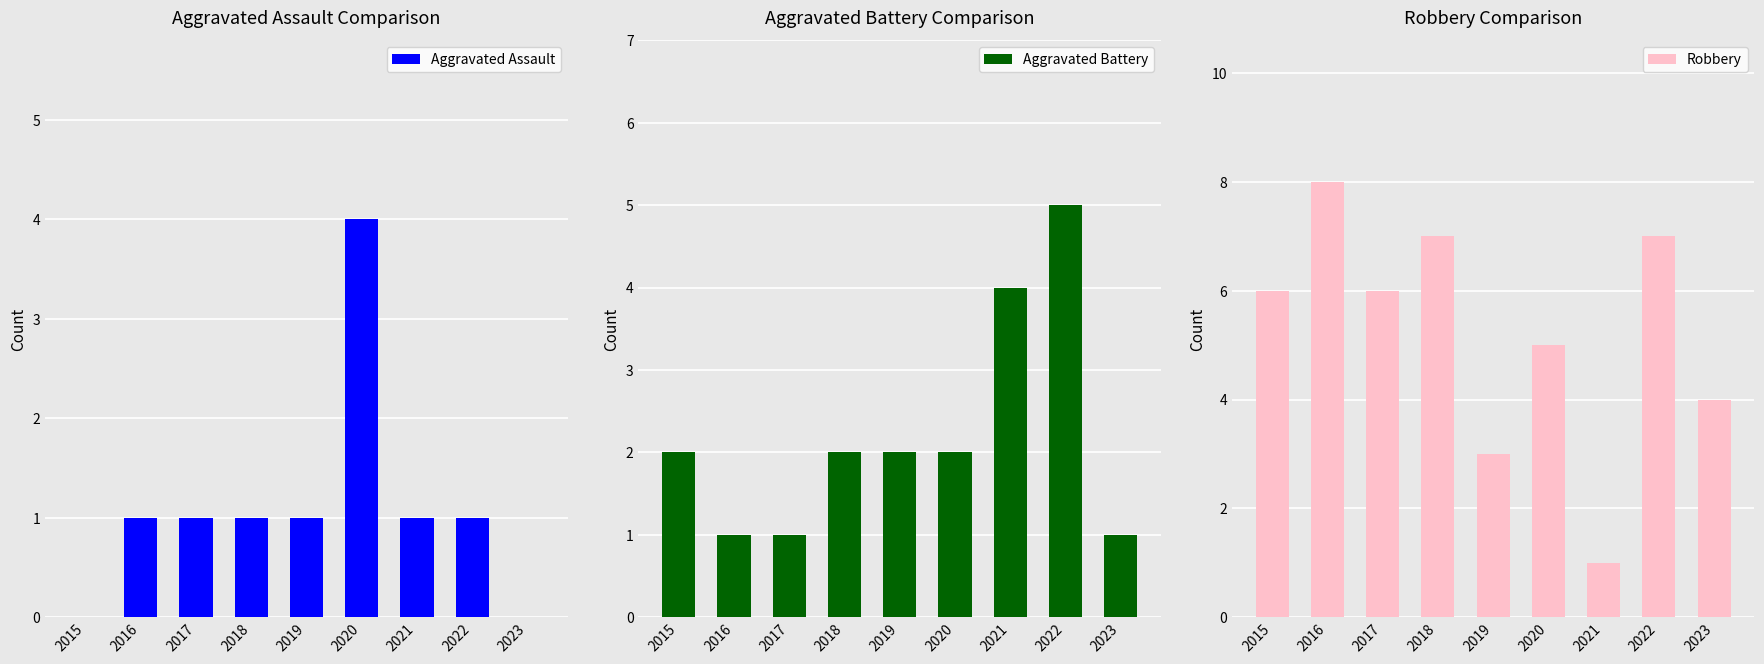

What are all the series names shown in the legend?

Aggravated Assault, Aggravated Battery, Robbery